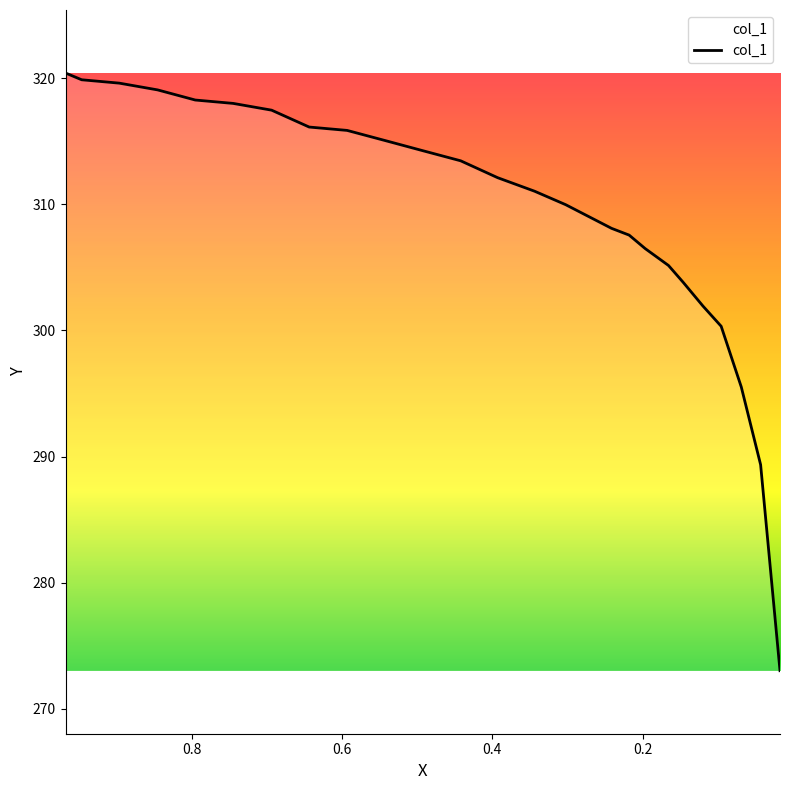

Where does the data first go above 312?

0.968